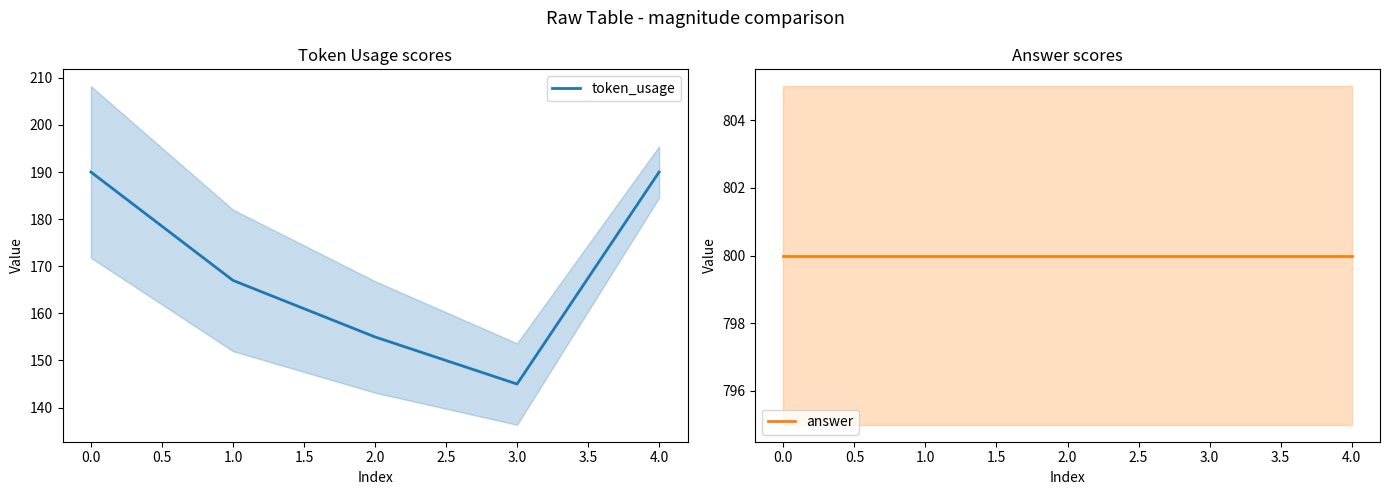

How many token_usage values are between 155 and 190?

4